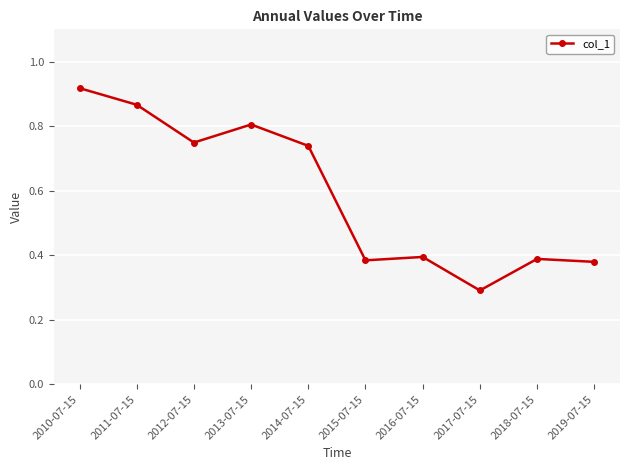

How many lines are shown in the chart?

1